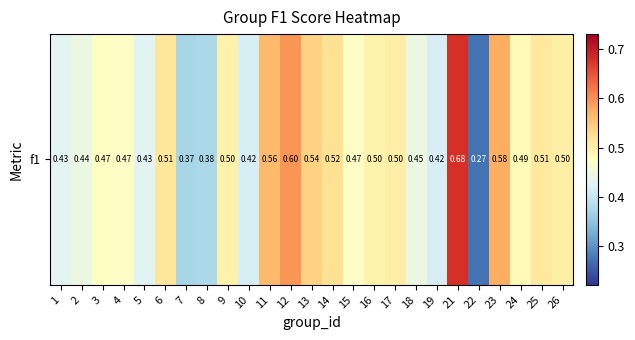

What is the change in value from 18 to 23?

+0.1